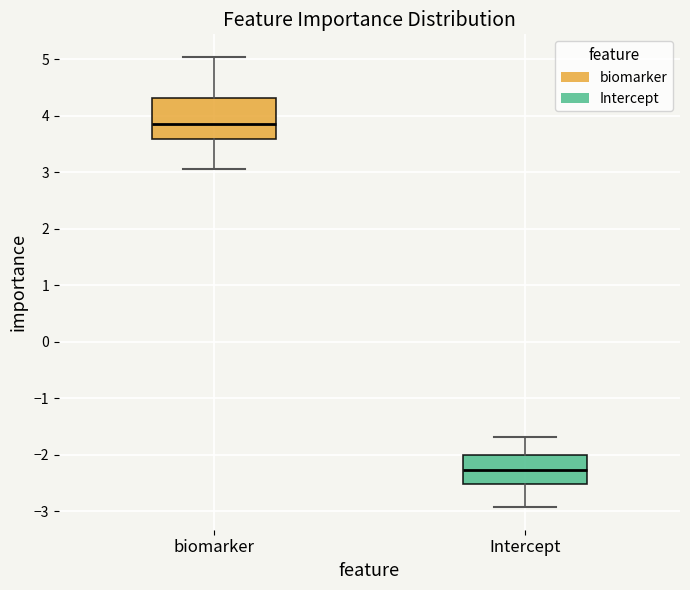

Which box has the highest median line?

biomarker